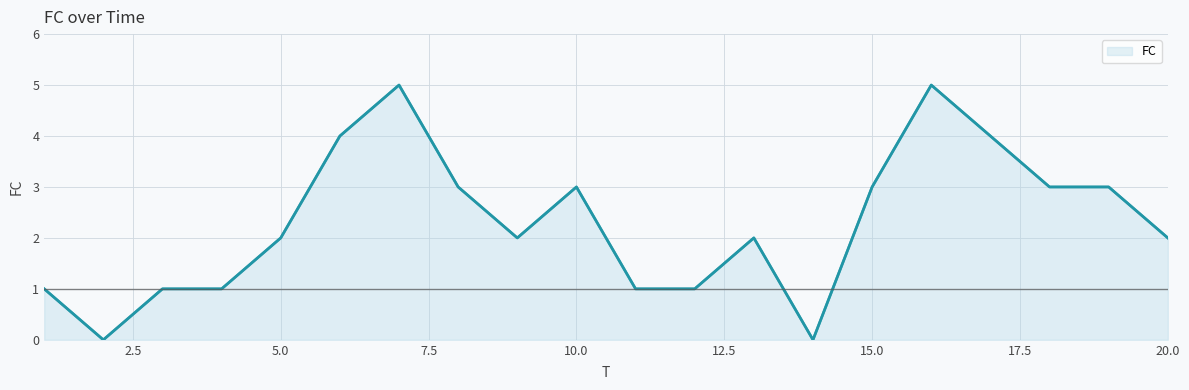

How many values are above zero?

18